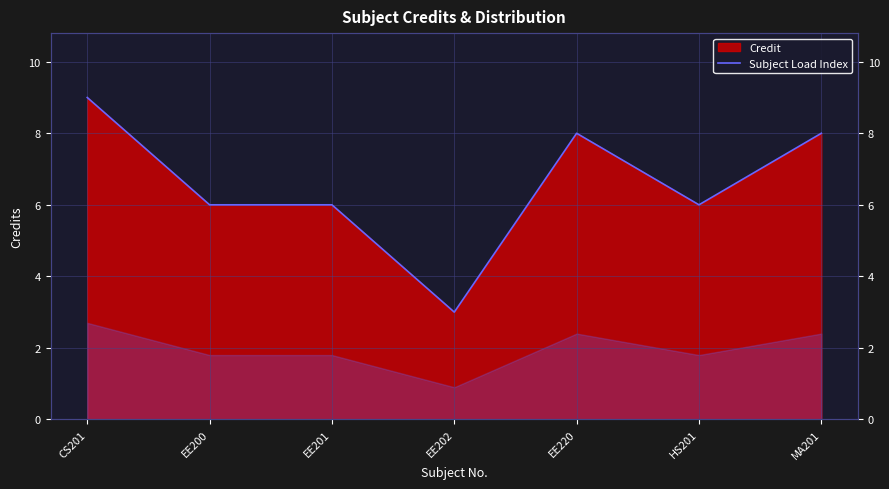

Reading left to right, list all the values displayed in this chart.

CS201=9	EE200=6	EE201=6	EE202=3	EE220=8	HS201=6	MA201=8